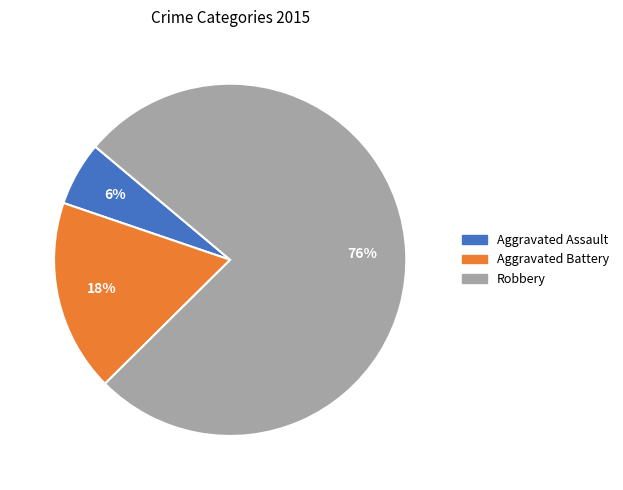

Which has a higher value, Aggravated Assault or Robbery?

Robbery